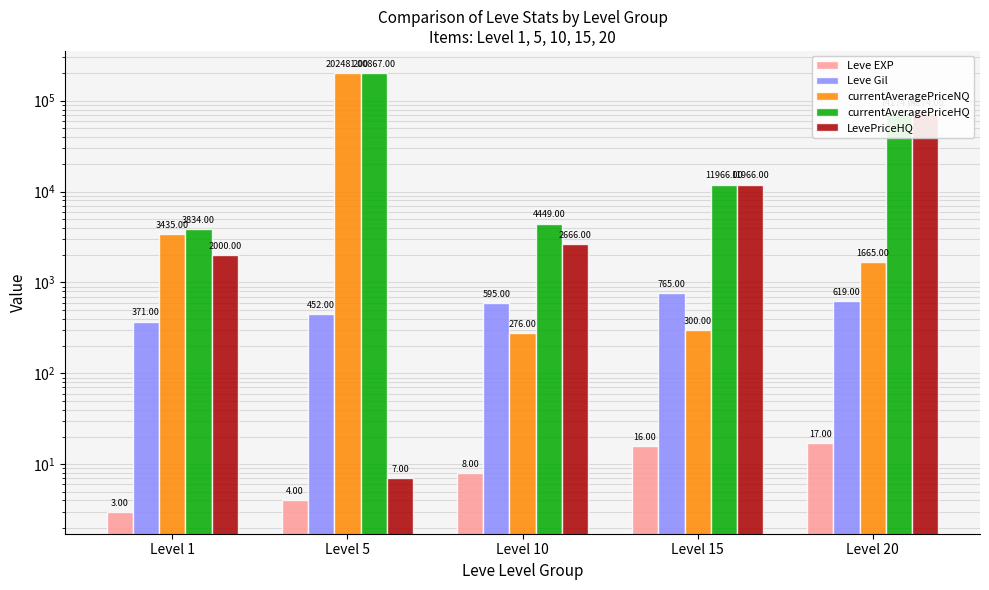

How many values in the LevePriceHQ series are below 2666?

2